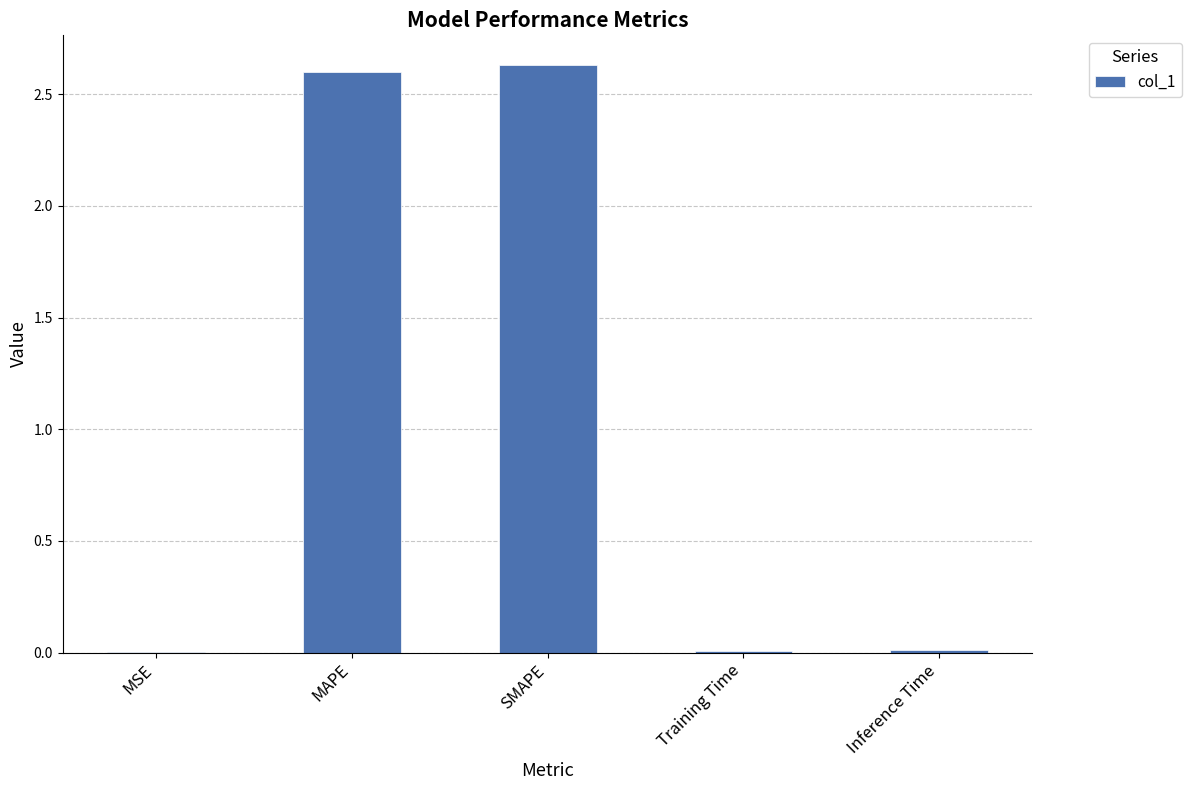

What is the change in value from MAPE to Inference Time?

-2.6